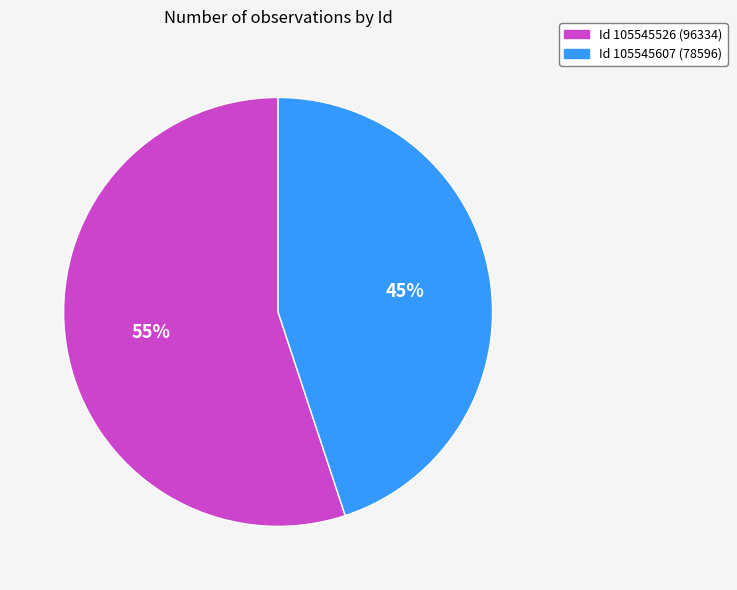

What is the smallest slice in the pie chart?

Id 105545607 (78596)